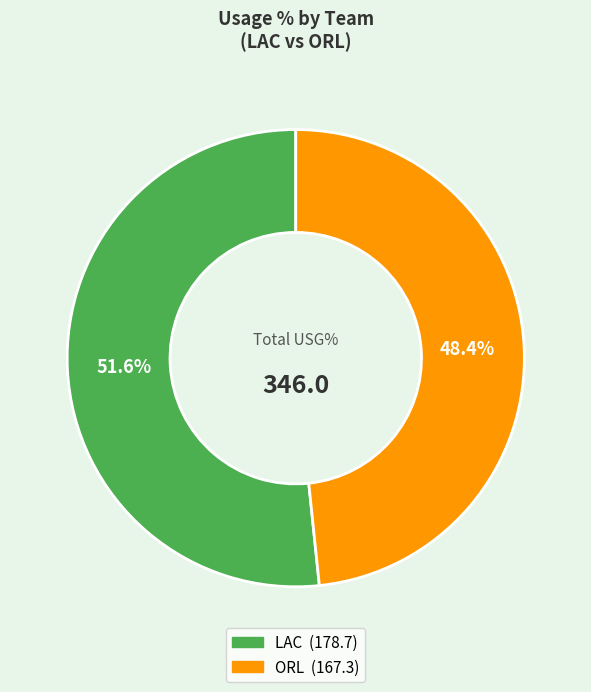

Does any single category account for the majority?

Yes